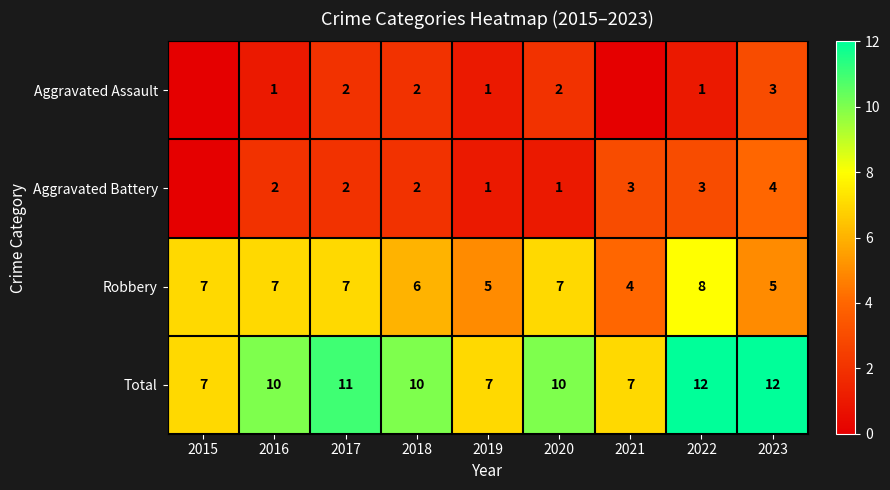

What is the approximate value of Total at 2015?

7